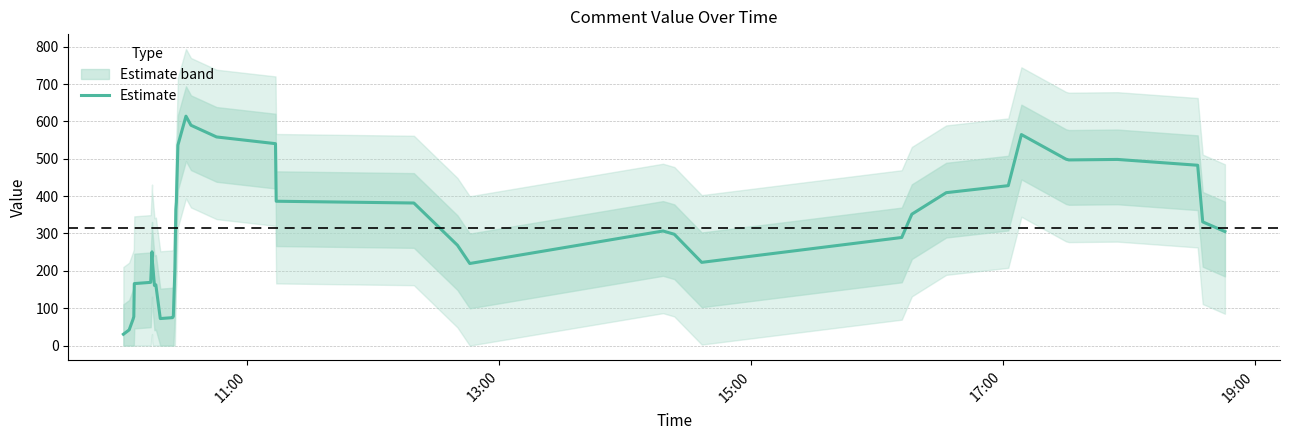

What is the highest value of the Estimate series?

614.0